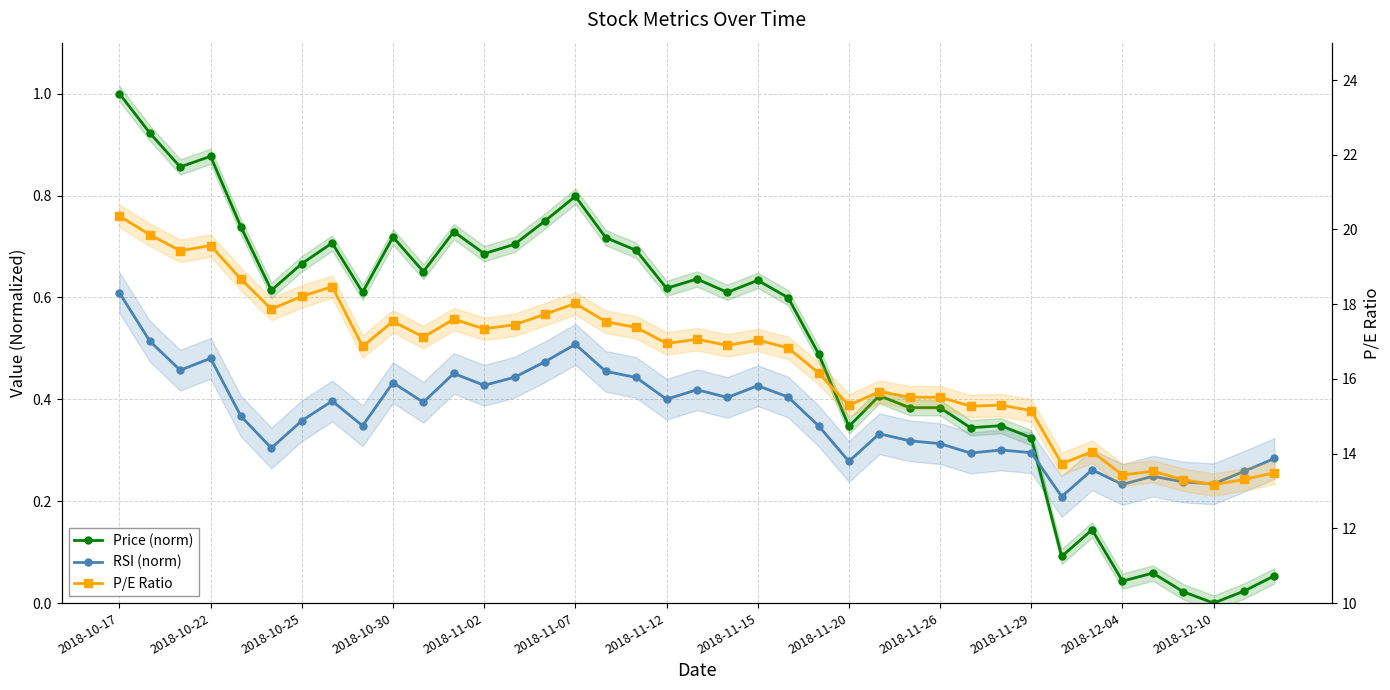

How many series are shown in this chart?

3